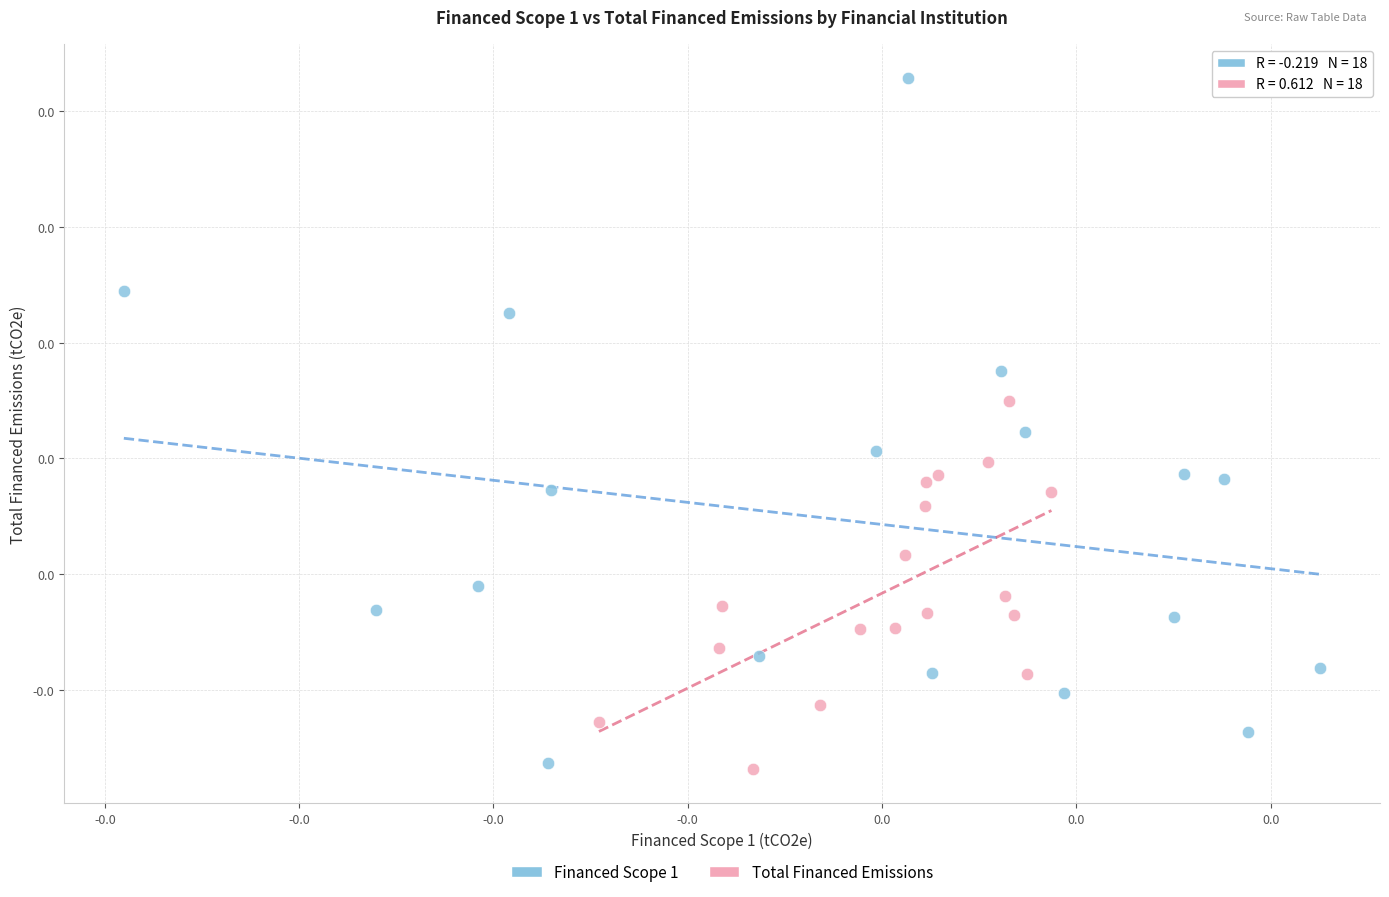

Which series has the largest Y range (max minus min)?

Financed Scope 1